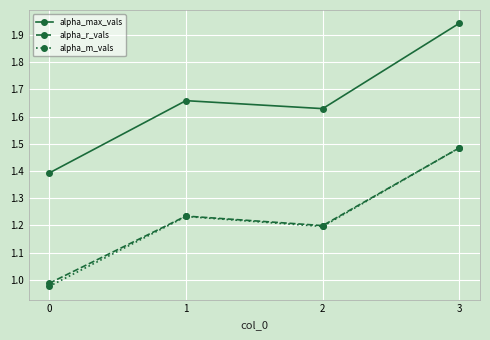

How many values in the alpha_m_vals series exceed 1?

3